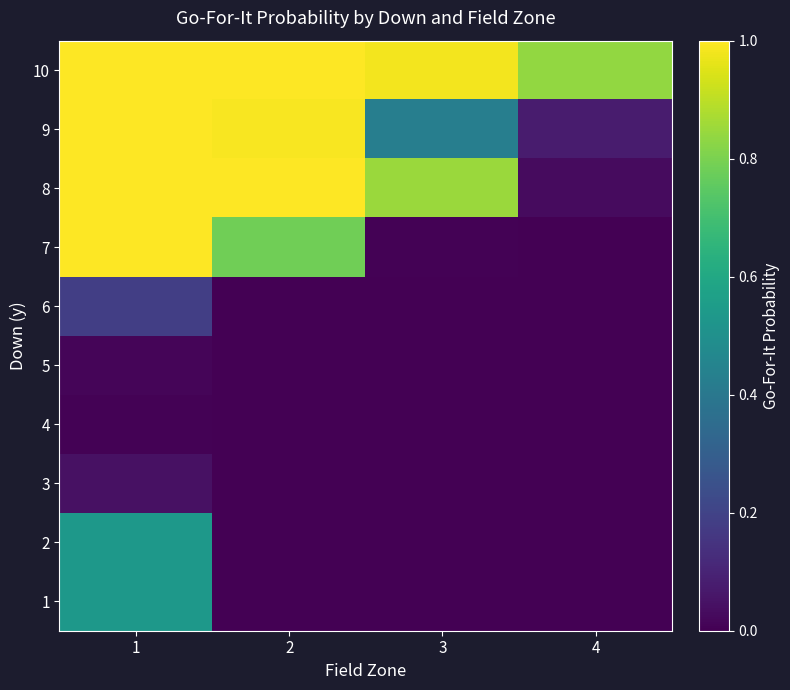

What is the spread (max minus min) of values at 2?

1.0